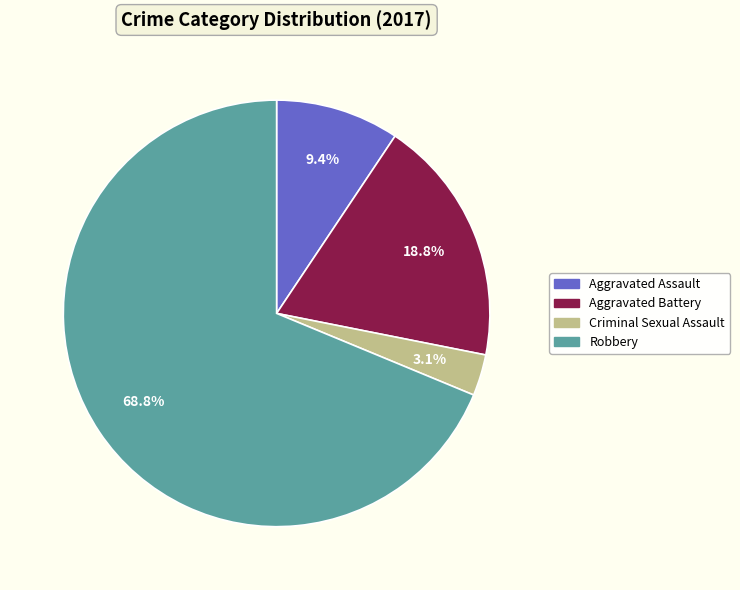

Count the number of slices in the pie.

4